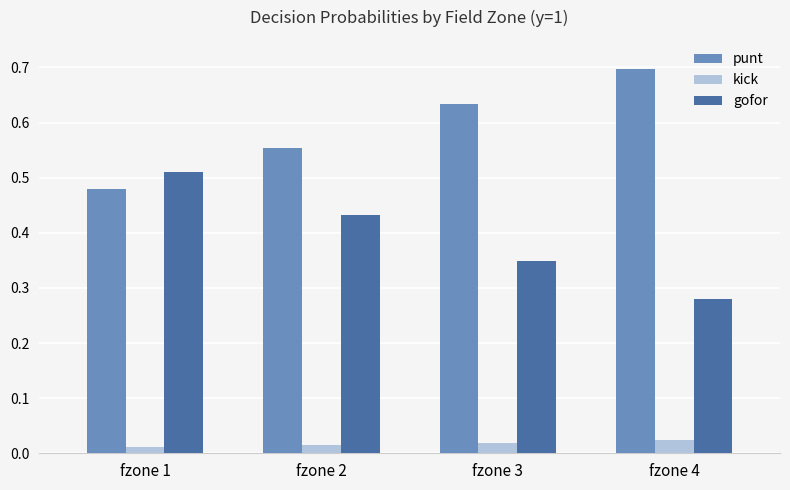

The value of gofor at fzone 3 is 0.6. True or false?

False